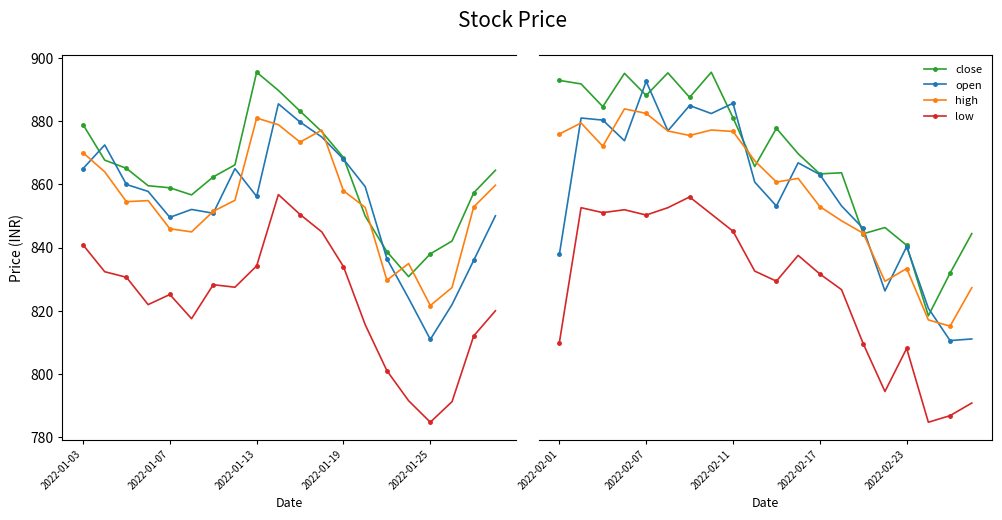

True or false: low and high cross at least once.

False